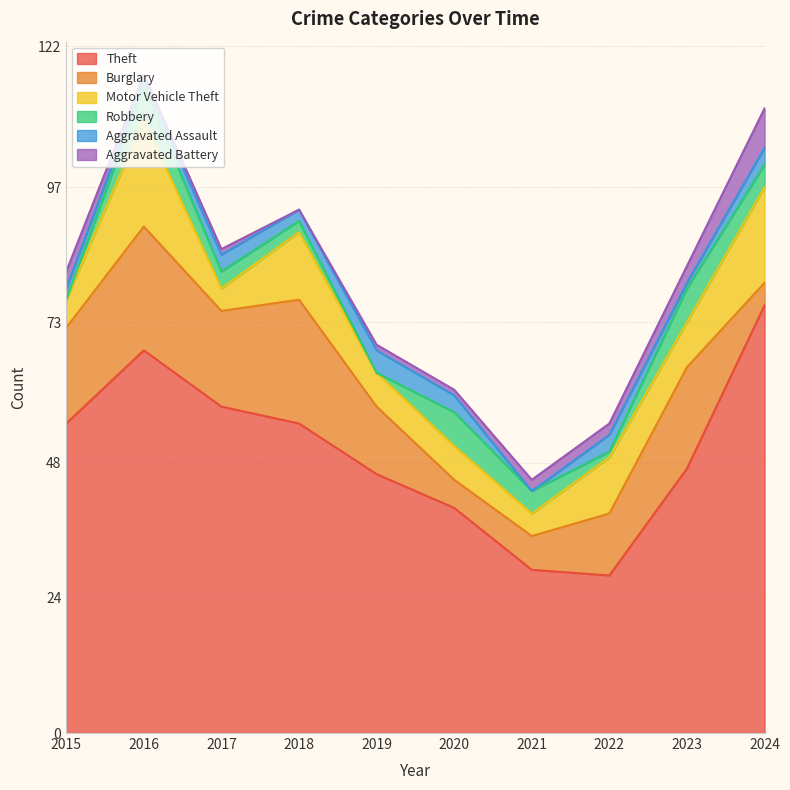

How many values in the Aggravated Assault series exceed 3?

1